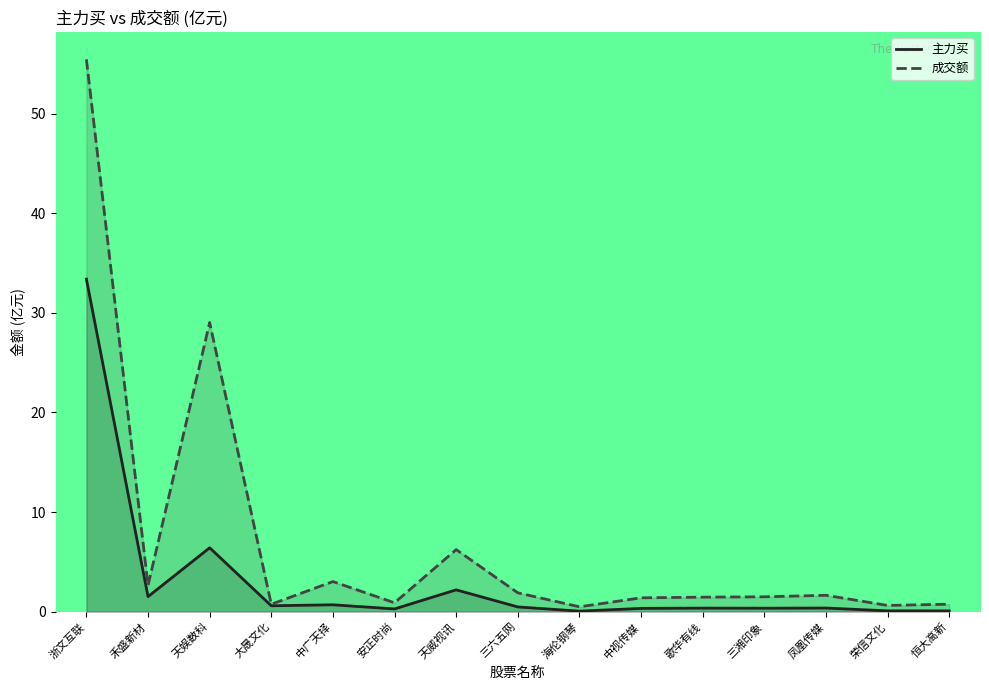

True or false: 主力买 and 成交额 cross at least once.

False